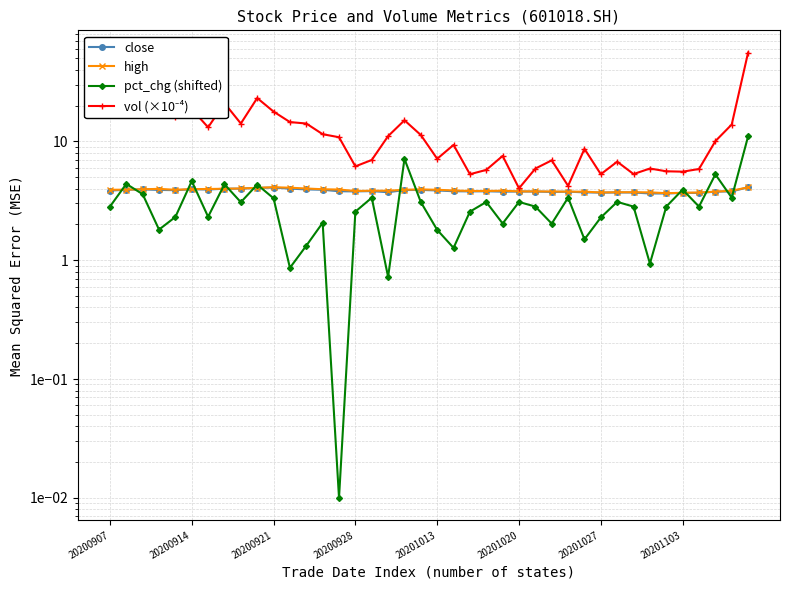

List the series in order of their peak value, highest first.

vol (×10⁻⁴), pct_chg (shifted), high, close